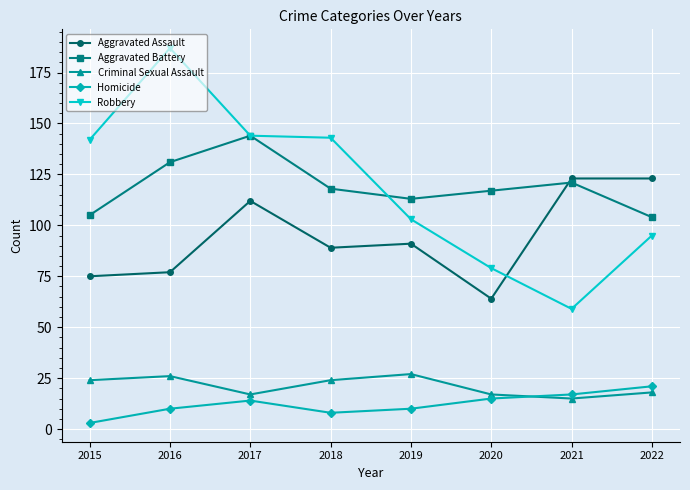

How many series are shown in this chart?

5